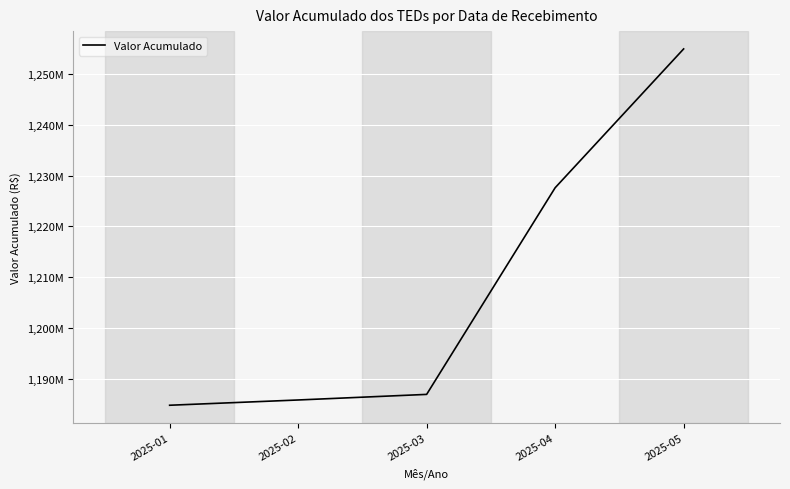

What is the approximate value at 2025-05?

1254.9